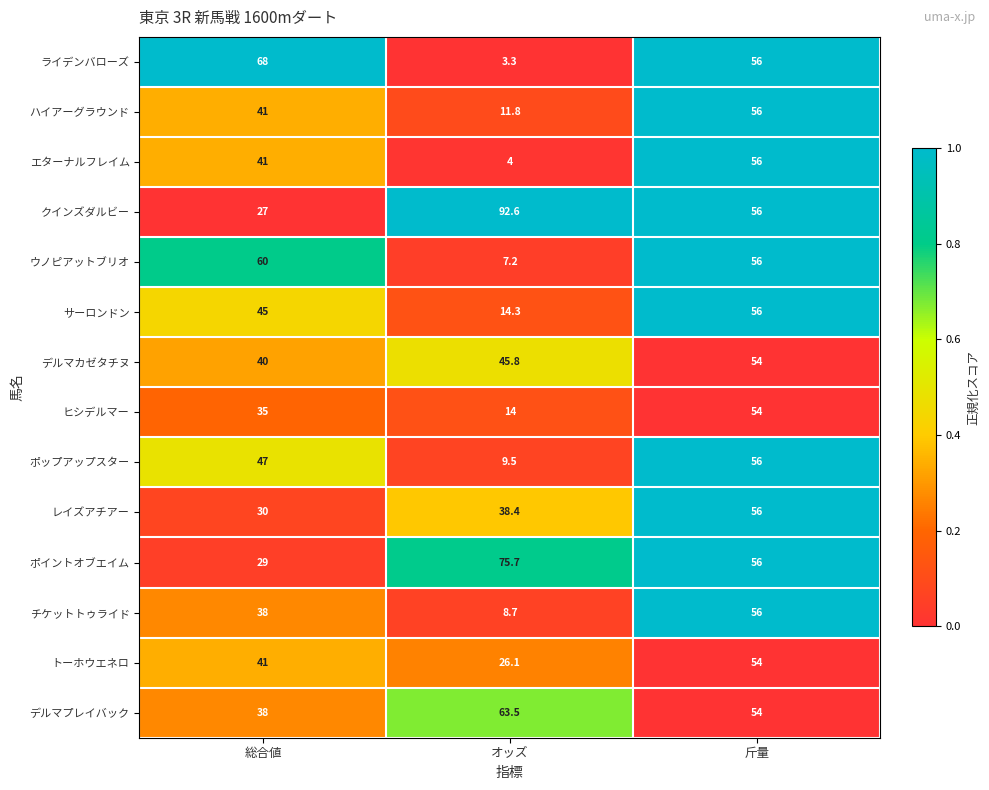

The value of レイズアチアー at 斤量 is 39.0. True or false?

False